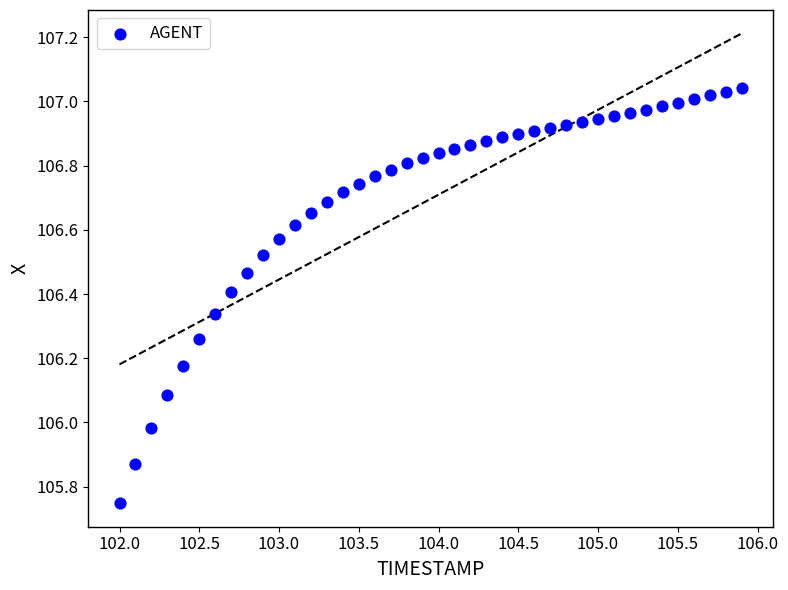

What is the range of Y values (max minus min)?

1.3